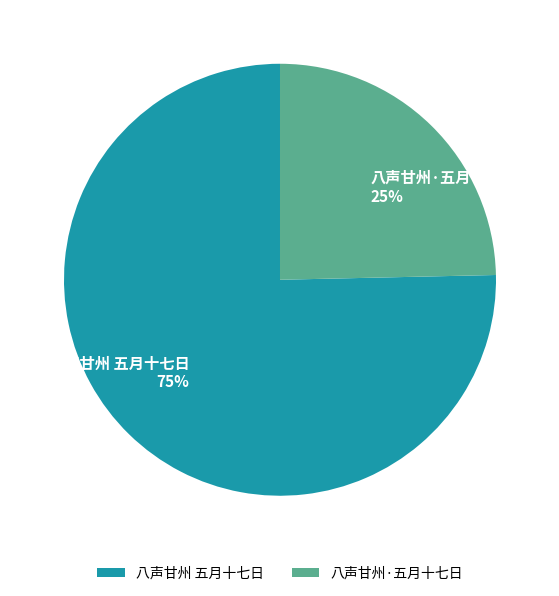

Which has a higher value, 八声甘州 五月十七日 or 八声甘州·五月十七日?

八声甘州 五月十七日